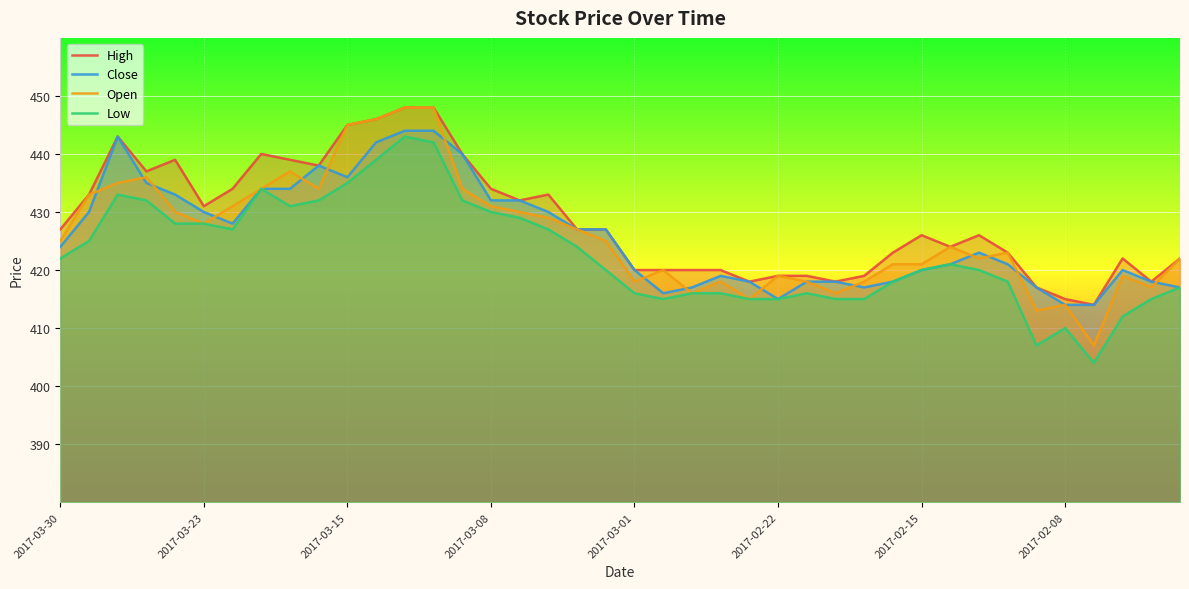

Reading left to right, what are all the values shown in this chart?

High: 427	433	443	437	439	431	434	440	439	438	445	446	448	448	440	434	432	433	427	427	420	420	420	420	418	419	419	418	419	423	426	424	426	423	417	415	414	422	418	422
Close: 424	430	443	435	433	430	428	434	434	438	436	442	444	444	440	432	432	430	427	427	420	416	417	419	418	415	418	418	417	418	420	421	423	421	417	414	414	420	418	417
Open: 425	433	435	436	430	428	431	434	437	434	445	446	448	448	434	431	430	429	427	425	418	420	416	418	415	419	418	416	418	421	421	424	422	423	413	414	407	419	417	422
Low: 422	425	433	432	428	428	427	434	431	432	435	439	443	442	432	430	429	427	424	420	416	415	416	416	415	415	416	415	415	418	420	421	420	418	407	410	404	412	415	417